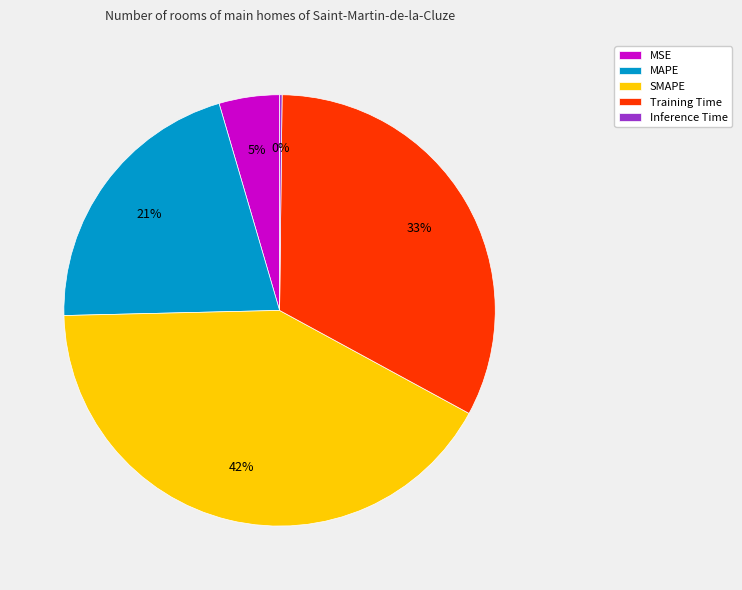

Is the sum of MAPE and Training Time greater than half?

Yes